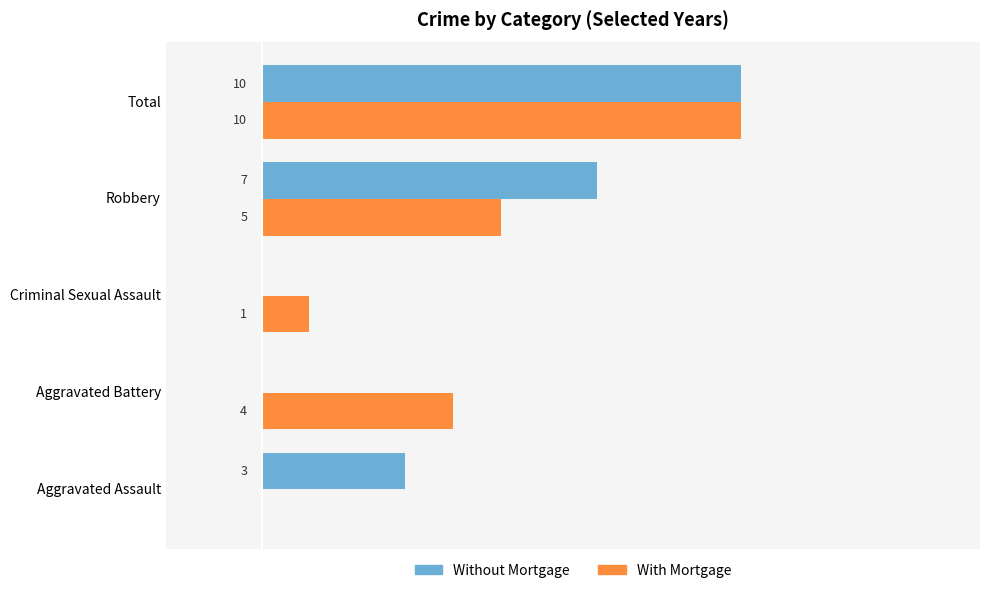

At which category is the sum across all series the highest?

Total